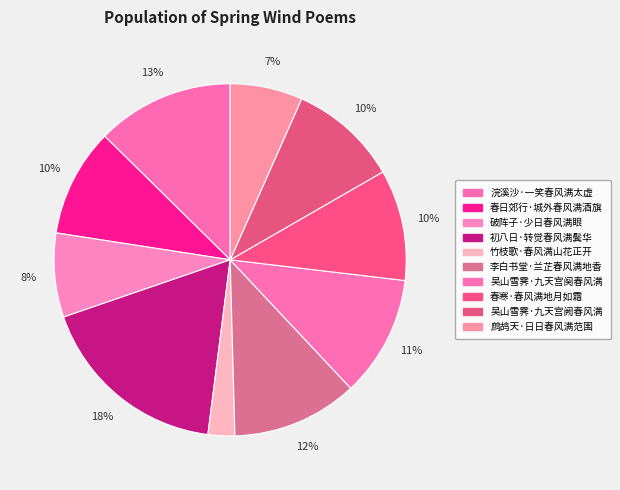

How many segments does this pie chart have?

10